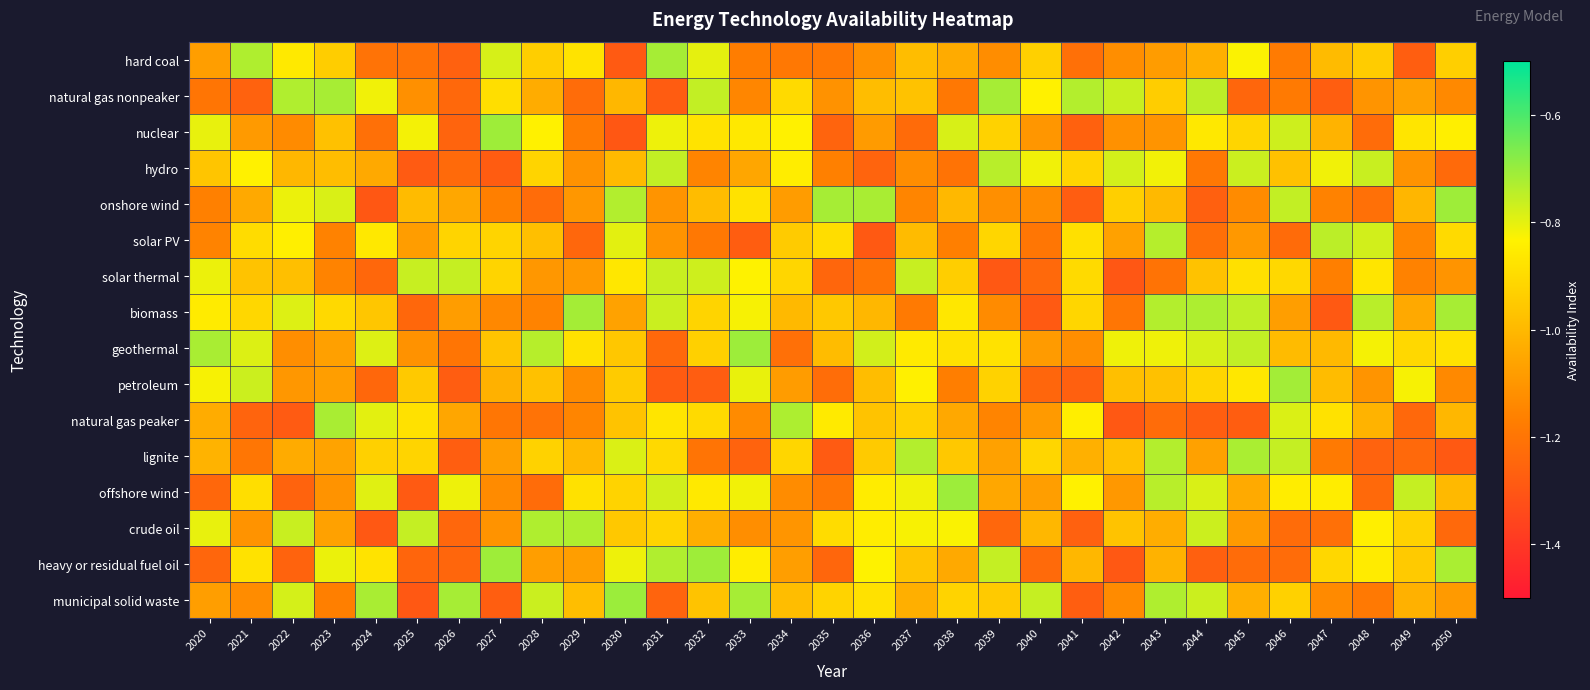

What is the minimum value shown in the chart?

-1.3